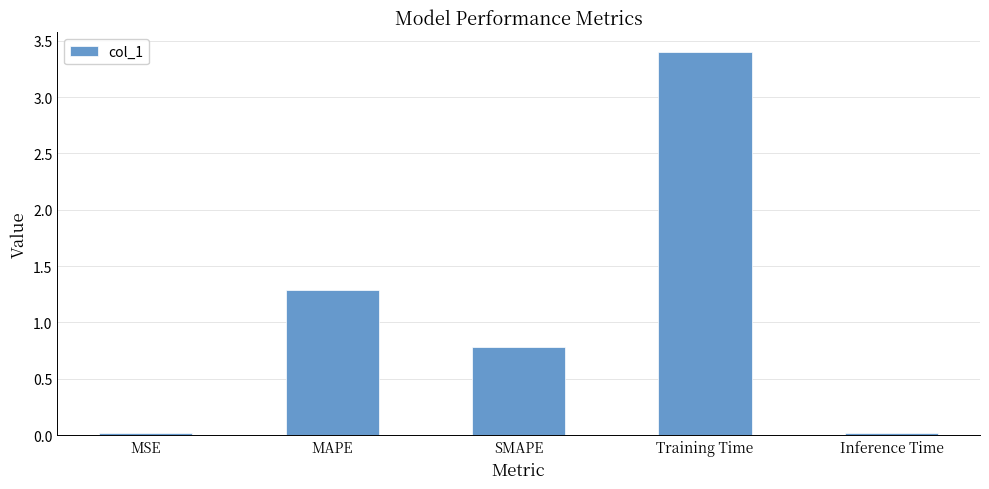

At which category does the chart reach its peak across all series?

Training Time